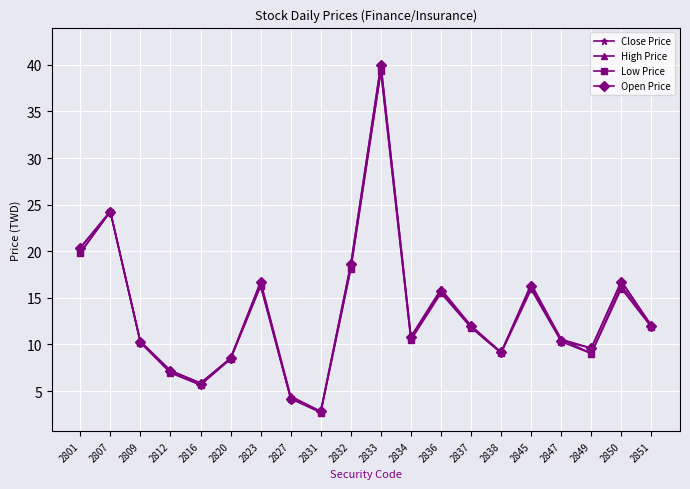

How many interior local peaks does the High Price series have?

6